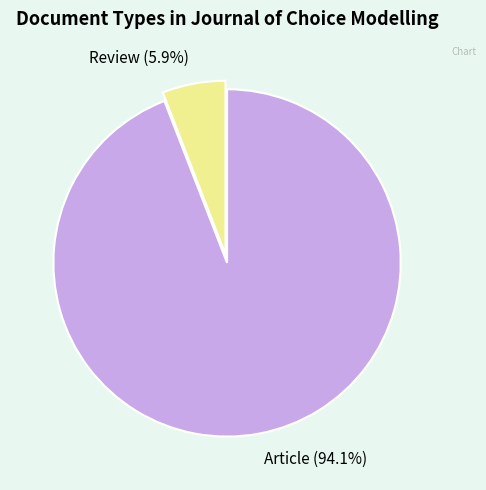

Combined, what portion of the pie is Article (94.1%) and Review (5.9%)?

100.0%